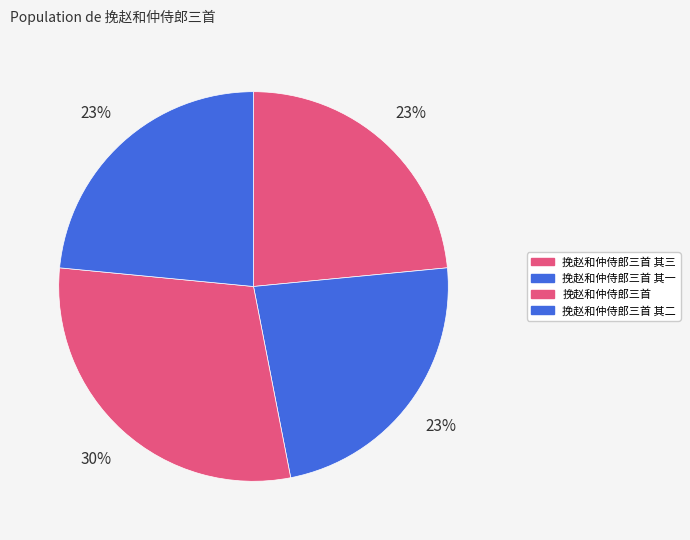

To the nearest percent, what is the combined percentage of 挽赵和仲侍郎三首 其一 and 挽赵和仲侍郎三首 其三?

47%